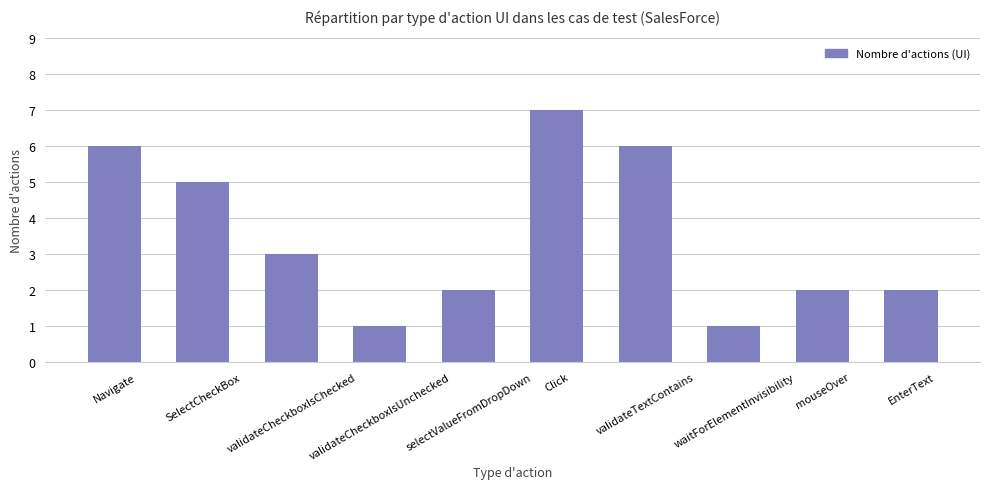

How many categories are shown in the chart?

10